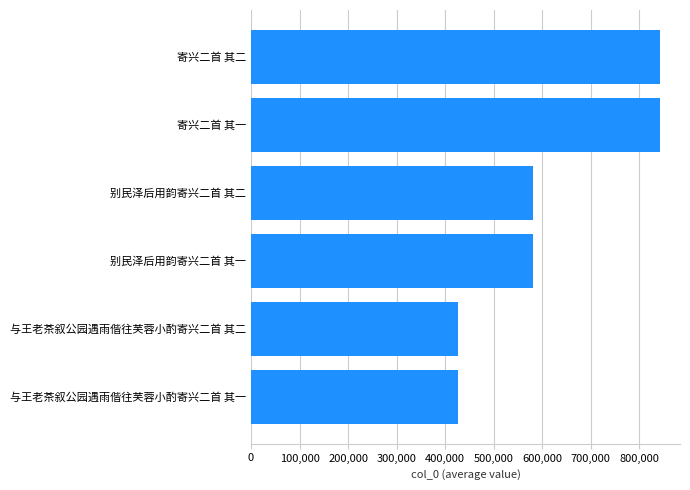

What is the sum of the values at 与王老茶叙公园遇雨偕往芙蓉小酌寄兴二首 其二 and 与王老茶叙公园遇雨偕往芙蓉小酌寄兴二首 其一?

852897